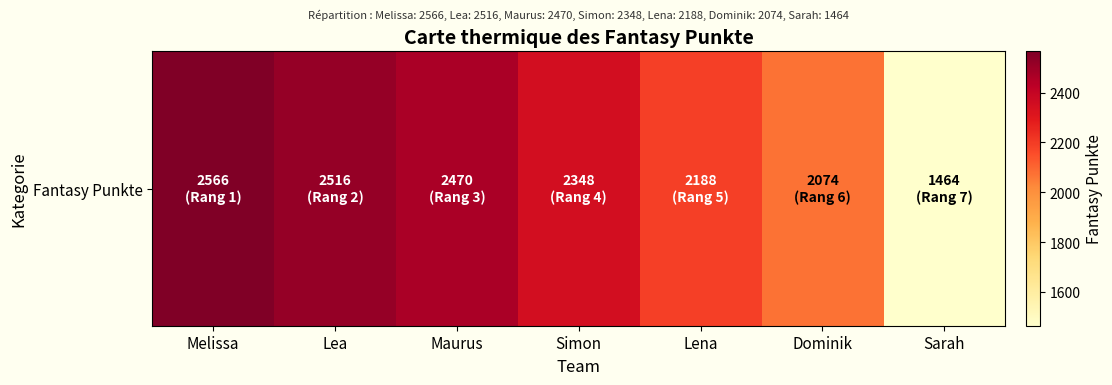

Reading left to right, what are all the values shown in this chart?

Melissa=2566	Lea=2516	Maurus=2470	Simon=2348	Lena=2188	Dominik=2074	Sarah=1464